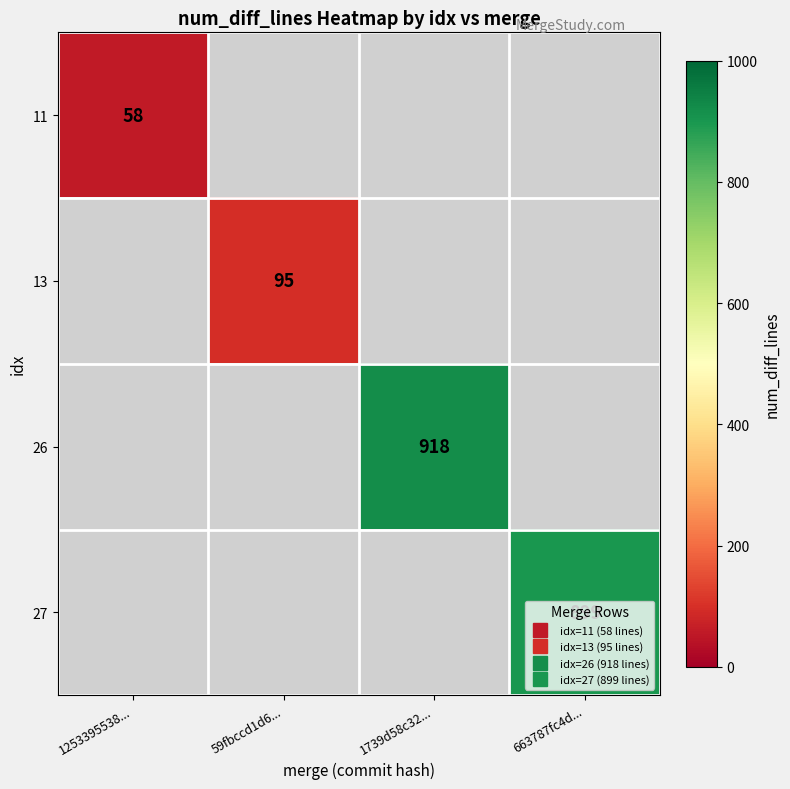

How many values in 26 are above zero?

1